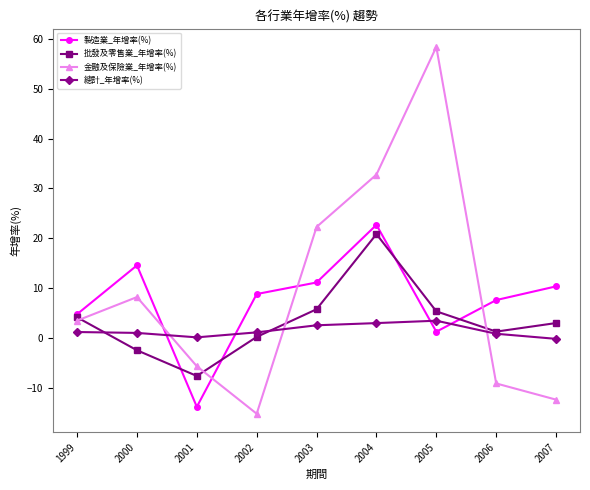

What is the sum of all 總計_年增率(%) values?

13.1